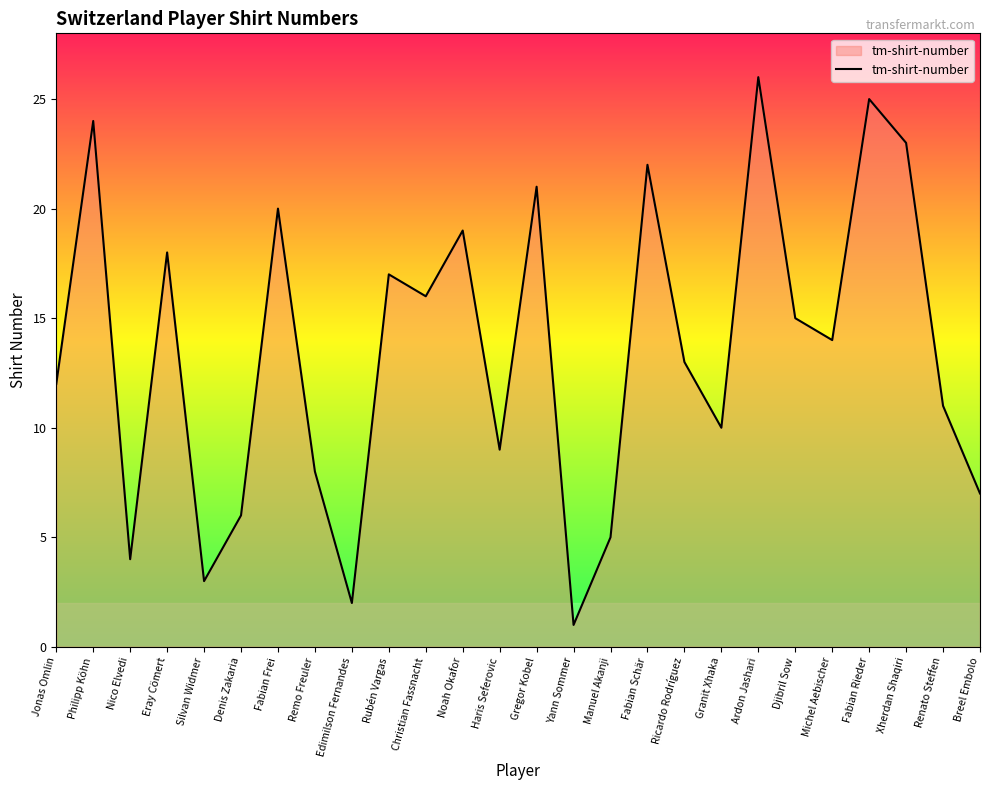

Count the number of data series in this chart.

1